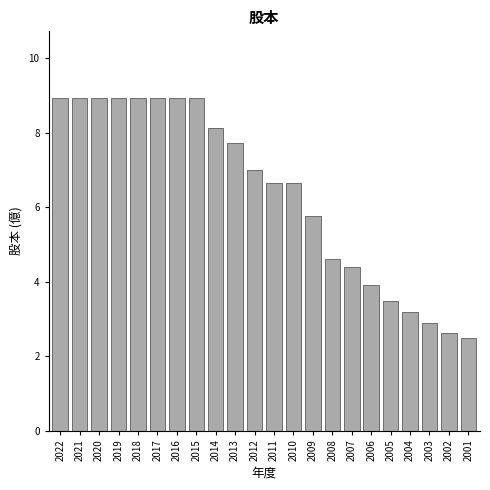

Reading left to right, extract all data points from this chart.

8.9	8.9	8.9	8.9	8.9	8.9	8.9	8.9	8.1	7.7	7.0	6.7	6.7	5.8	4.6	4.4	3.9	3.5	3.2	2.9	2.6	2.5